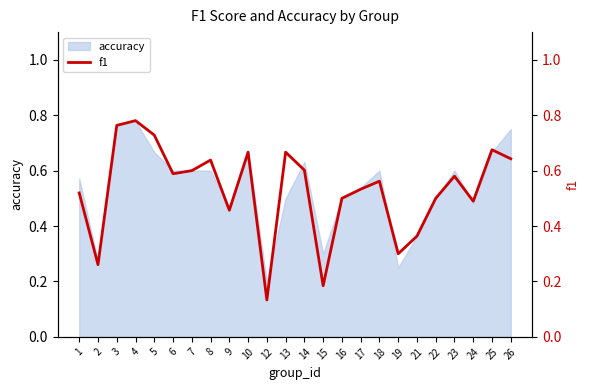

Between 22 and 12, which is larger?

22